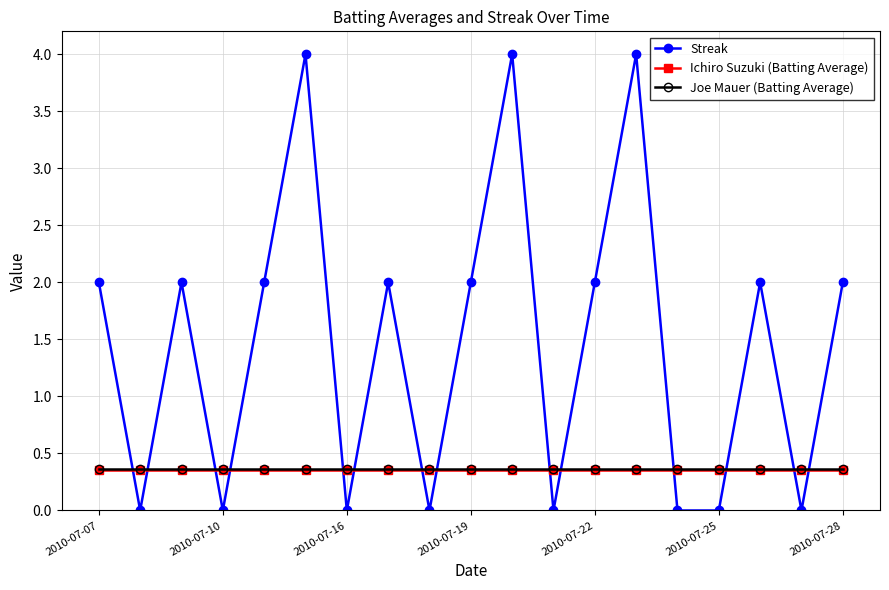

Which series has the largest total across all categories?

Streak